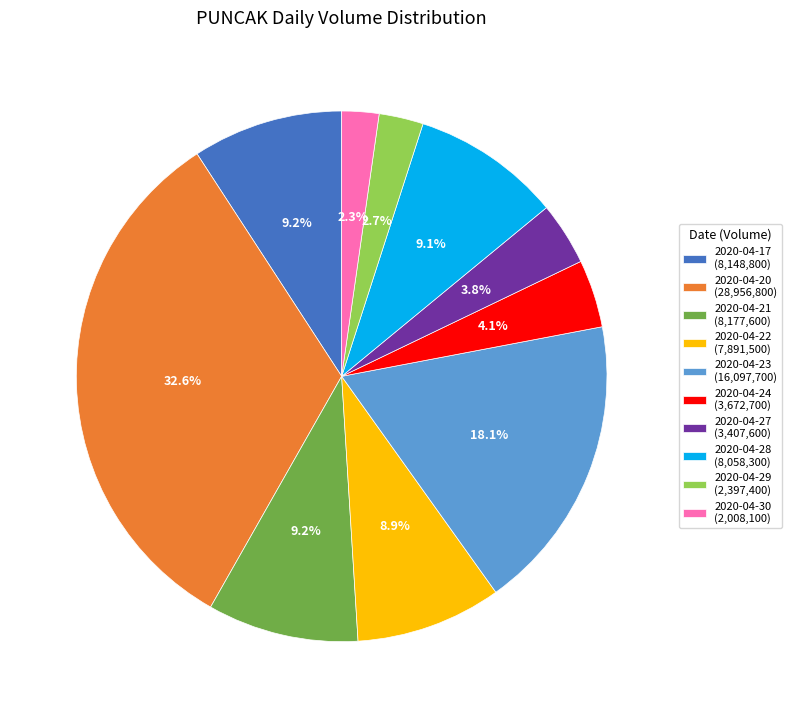

Is there any slice that represents more than half of the pie?

No